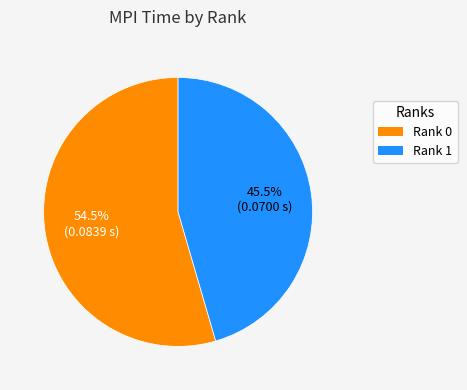

Which category has the smallest portion of the pie?

Rank 1